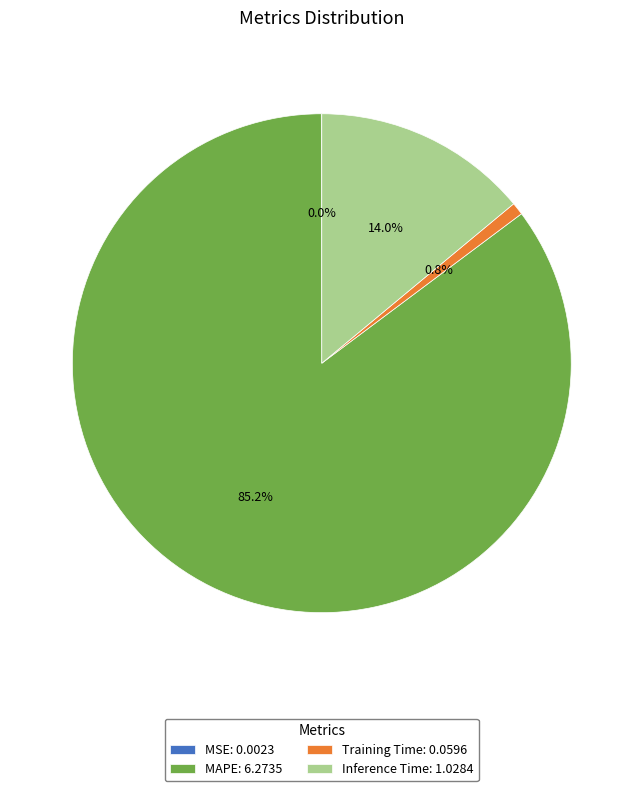

What portion of the pie excludes Training Time?

99.2%